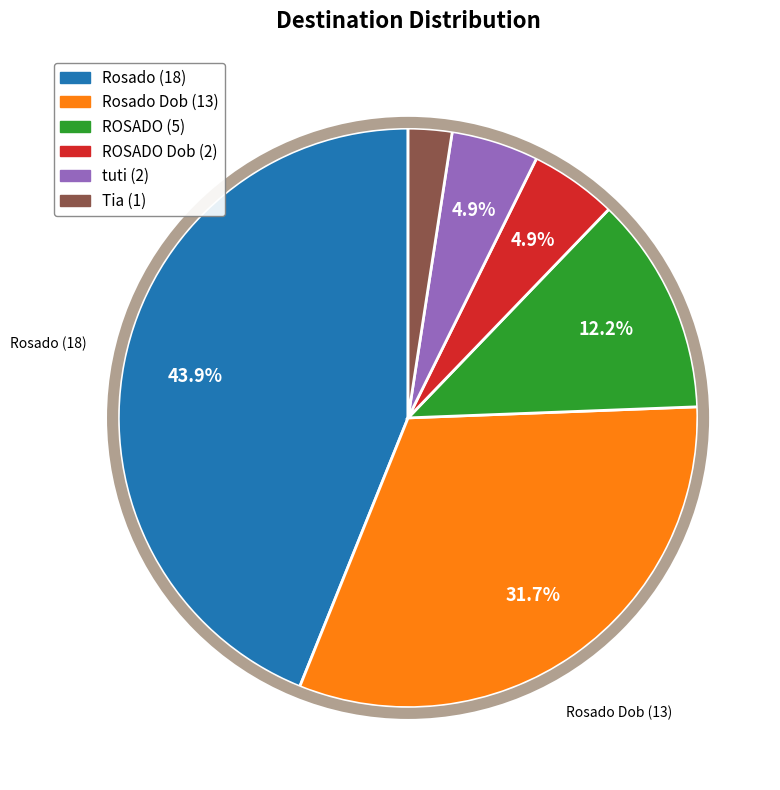

Is there a majority slice in this chart?

No